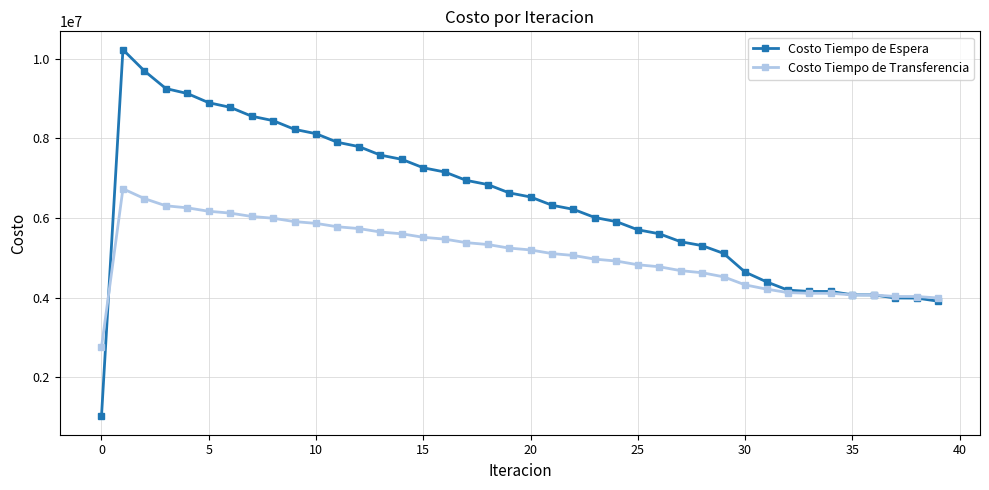

What is the lowest value of the Costo Tiempo de Transferencia series?

2757366.8